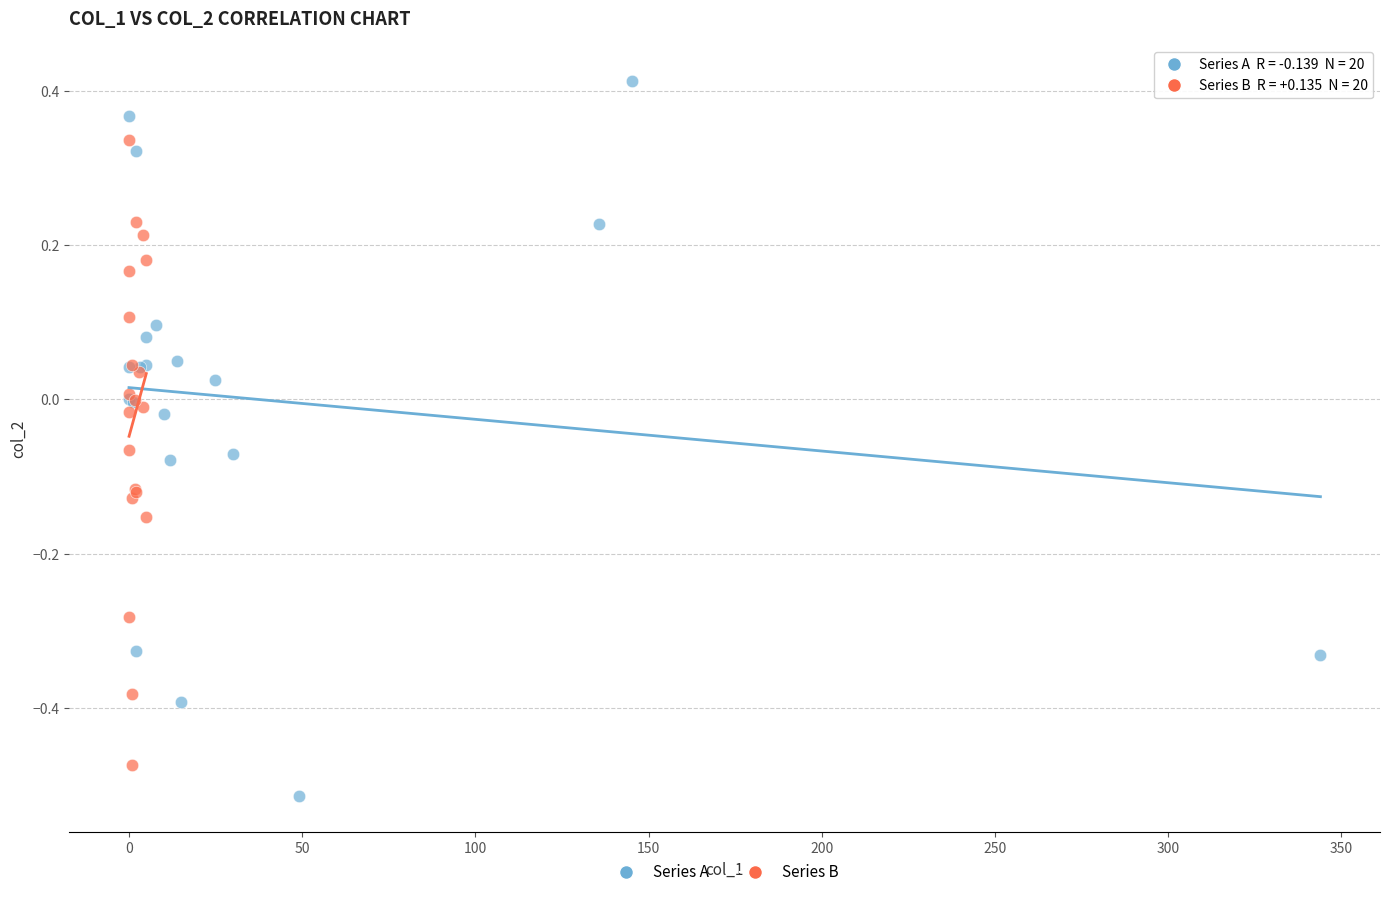

Which series reaches the minimum Y coordinate?

Series A